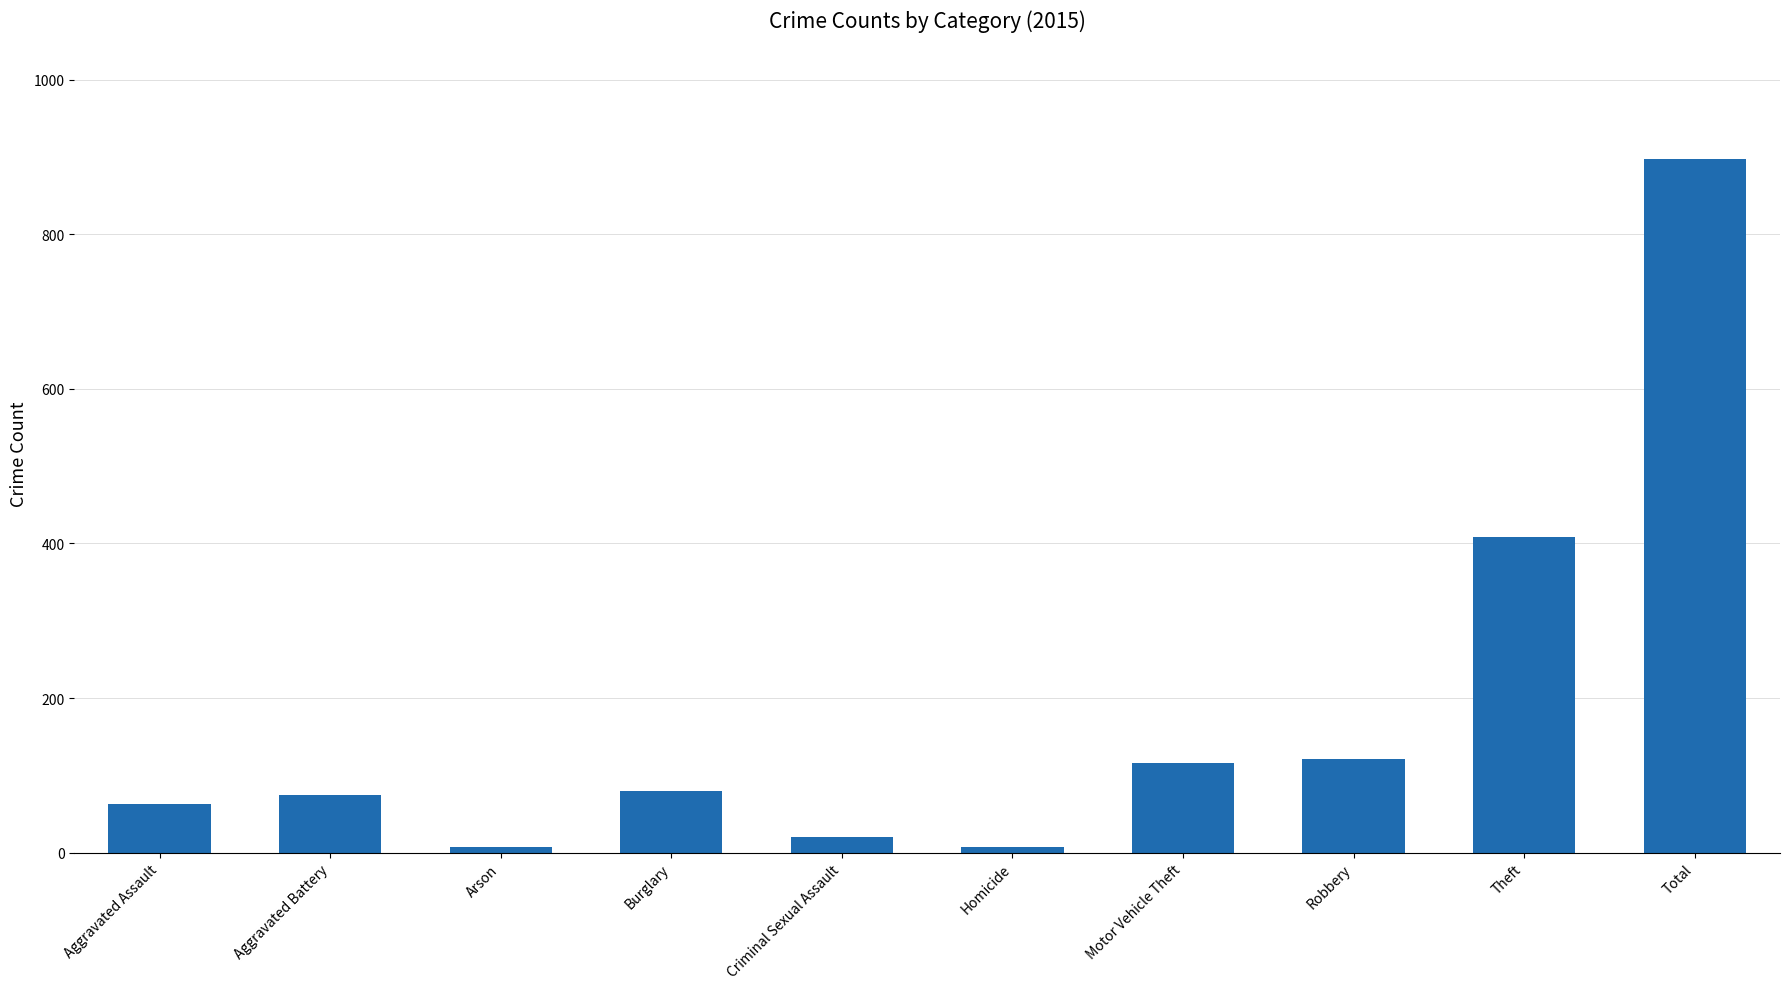

What is the label of the 1st bar from the right?

Total